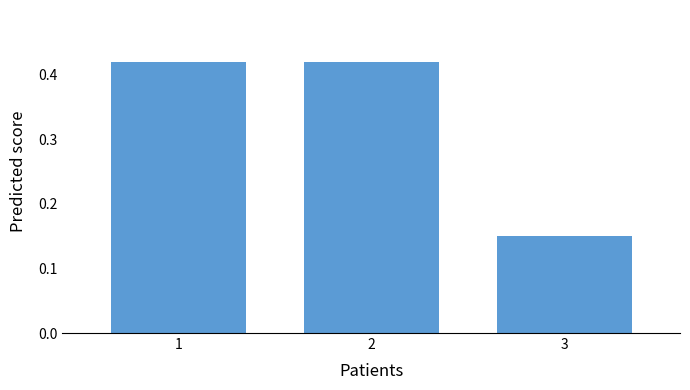

What is the sum of the values at 2 and 1?

0.8